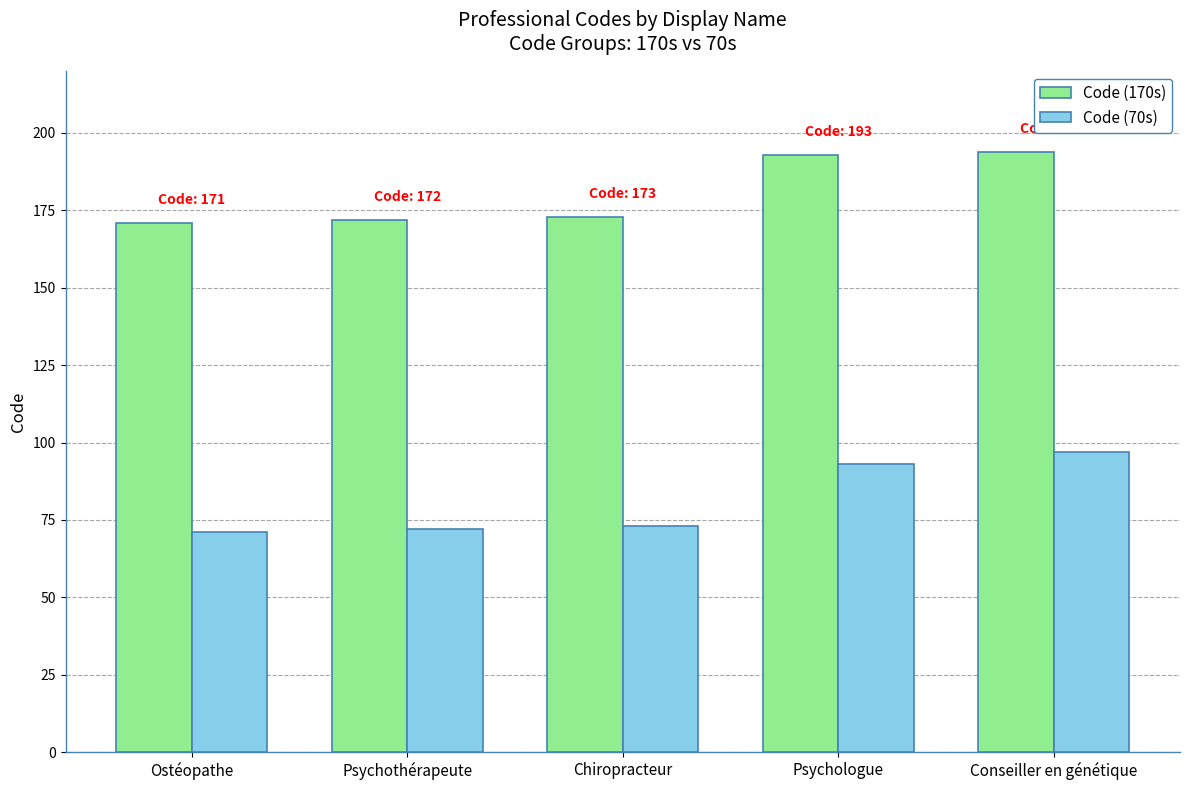

Rank the series by their maximum value, from highest to lowest.

Code (170s), Code (70s)